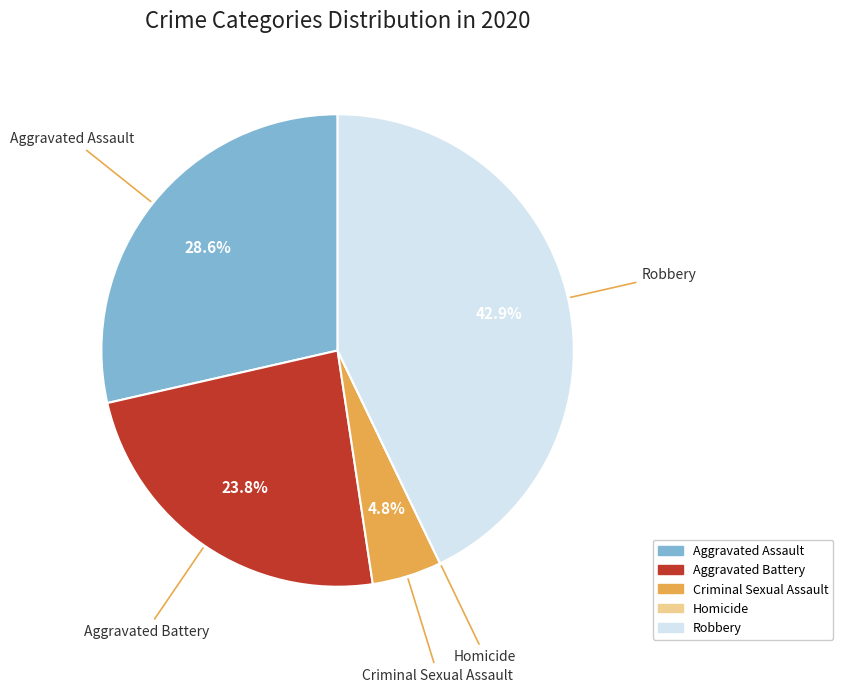

Does Robbery represent more than half of the total?

No